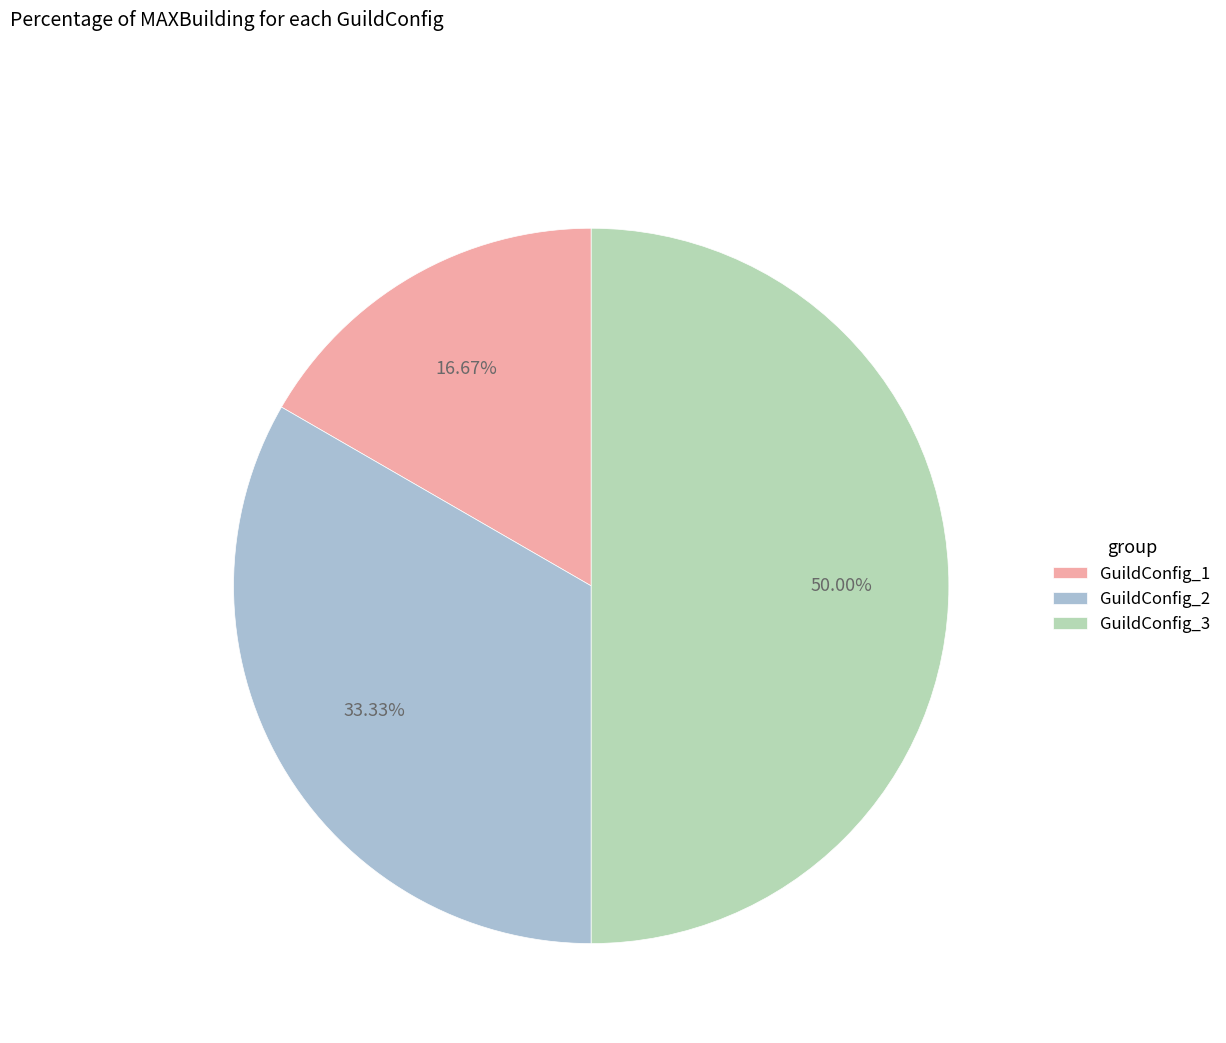

To the nearest percent, what is the average slice percentage?

33%